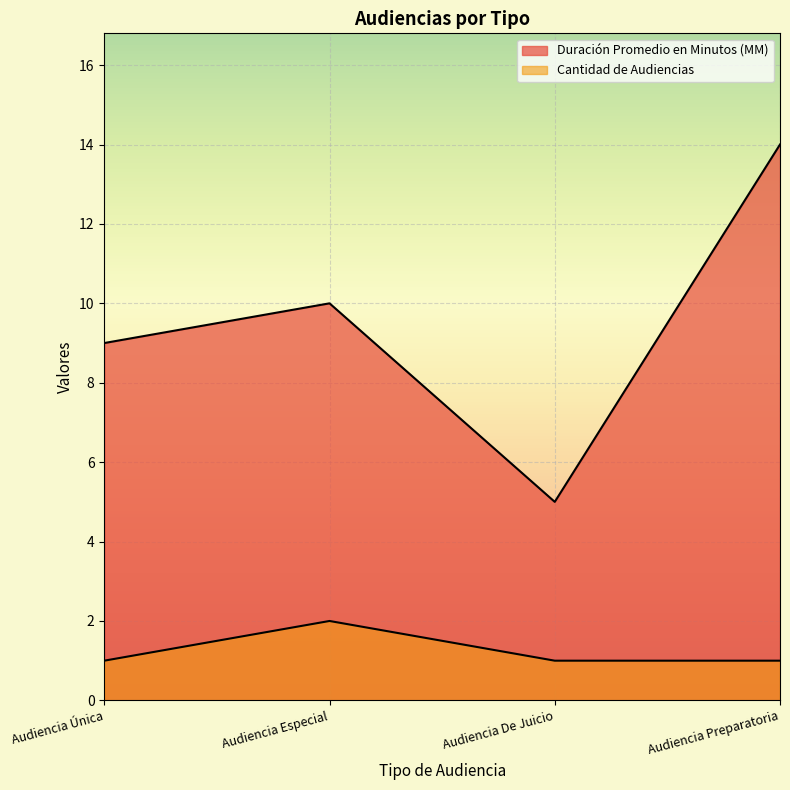

True or false: Cantidad de Audiencias and Duración Promedio en Minutos (MM) intersect in this chart.

False